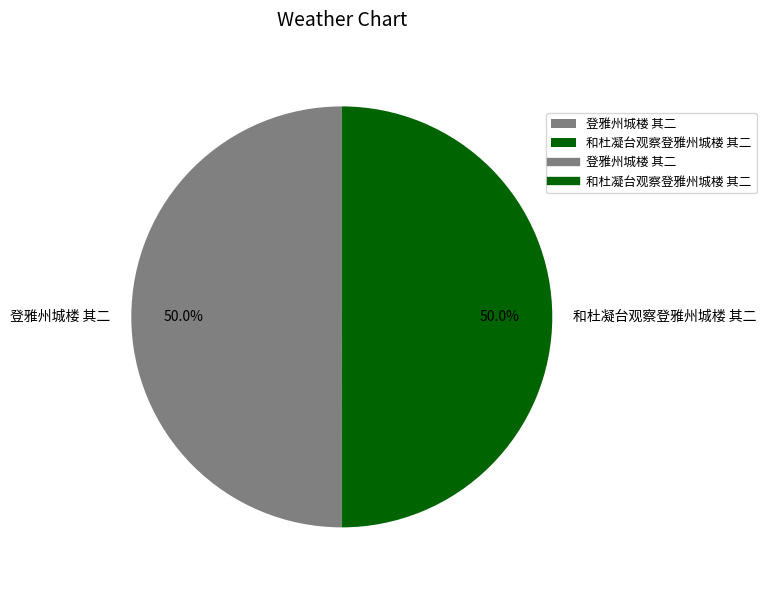

Approximately how many times larger is the value at 和杜凝台观察登雅州城楼 其二 compared to 登雅州城楼 其二?

1.0